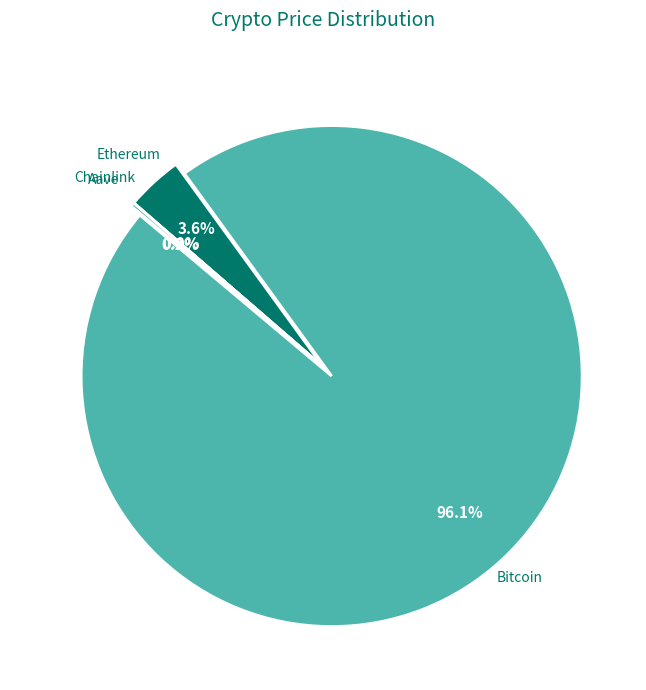

What is the change in value from Bitcoin to Chainlink?

-124515.4